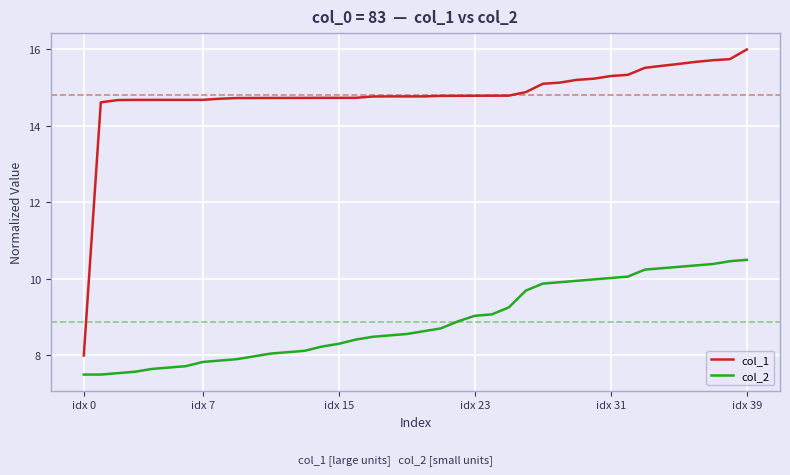

True or false: col_1 and col_2 cross at least once.

False